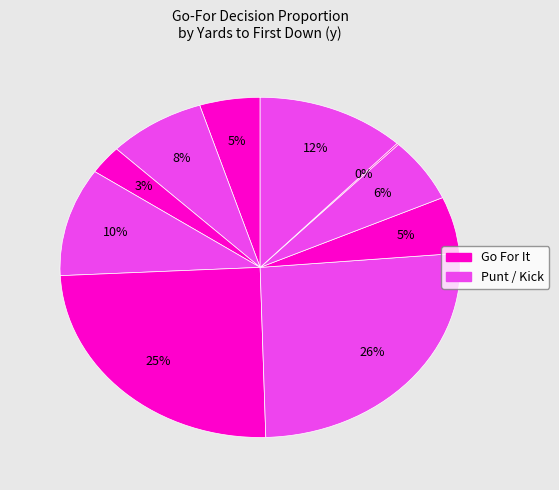

Which category has the smallest portion of the pie?

y=9